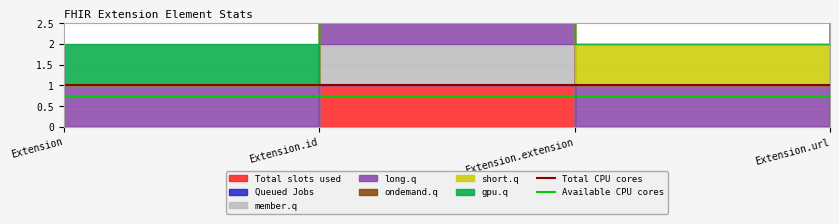

How many lines are shown in the chart?

2